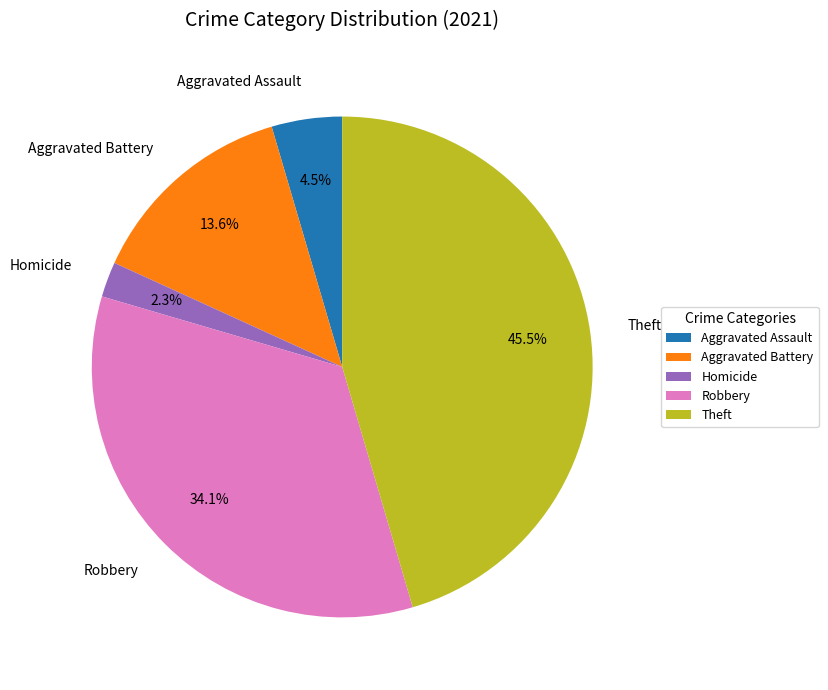

Which slice is the largest?

Theft